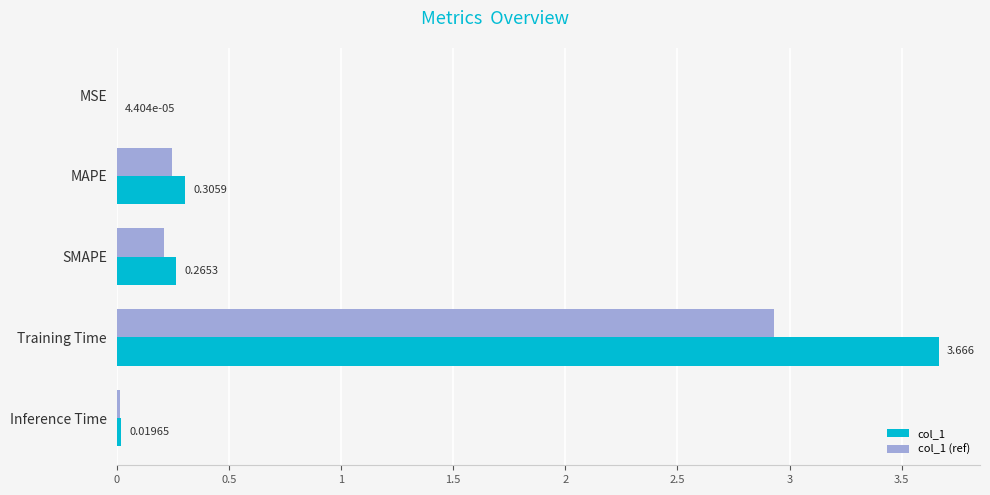

At which category does the chart reach its peak across all series?

Training Time